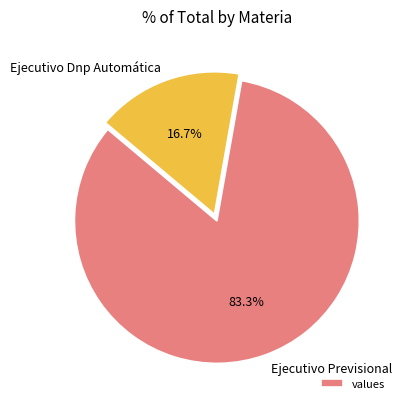

Combined, do Ejecutivo Dnp Automática and Ejecutivo Previsional account for over 50%?

Yes